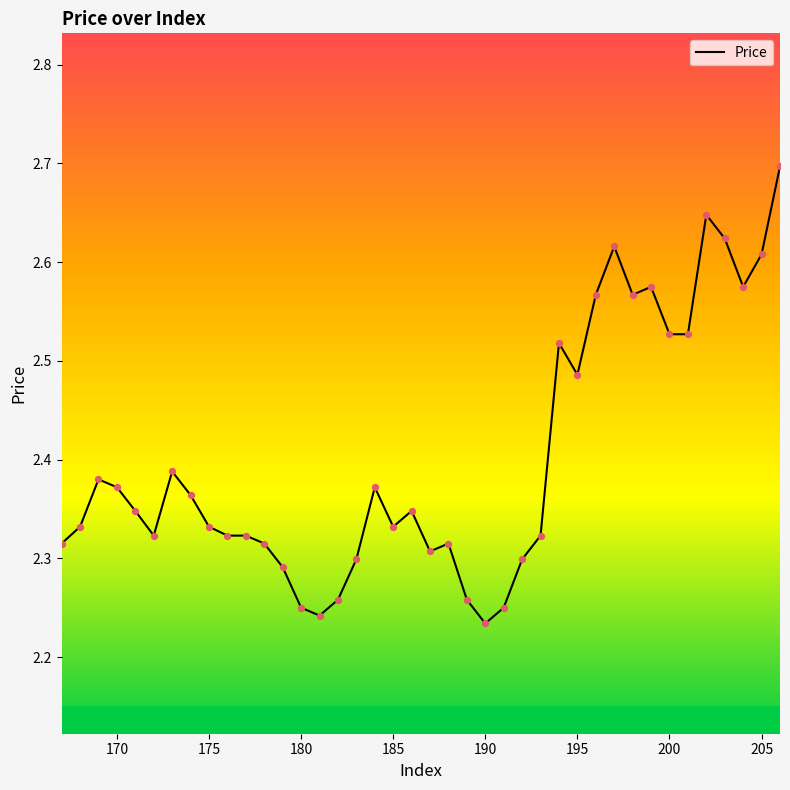

What is the difference between the maximum and minimum values?

0.5